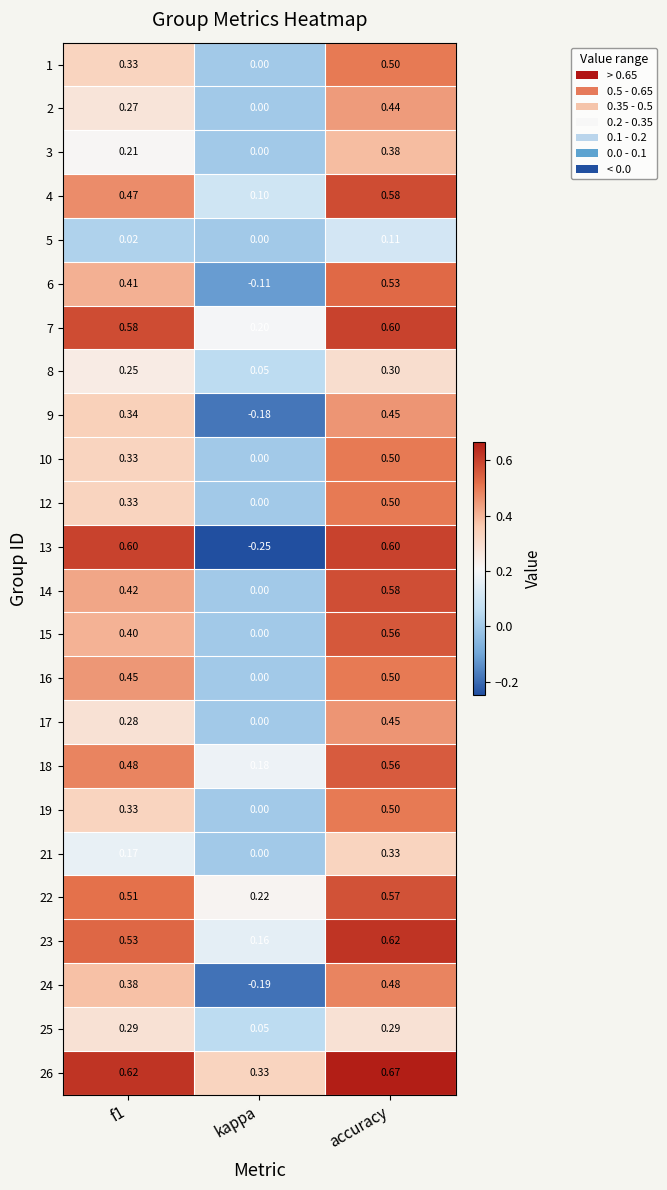

At how many categories does at least one series exceed 0?

3